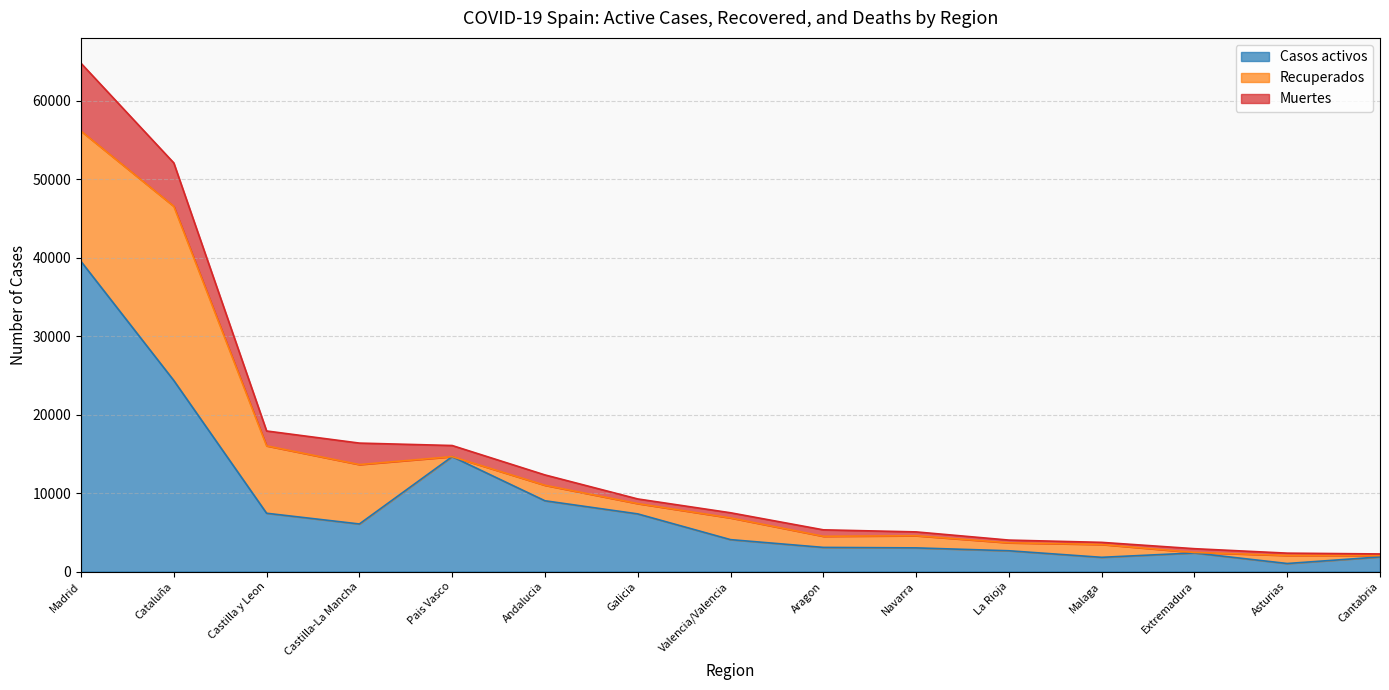

True or false: Casos activos and Muertes intersect in this chart.

False